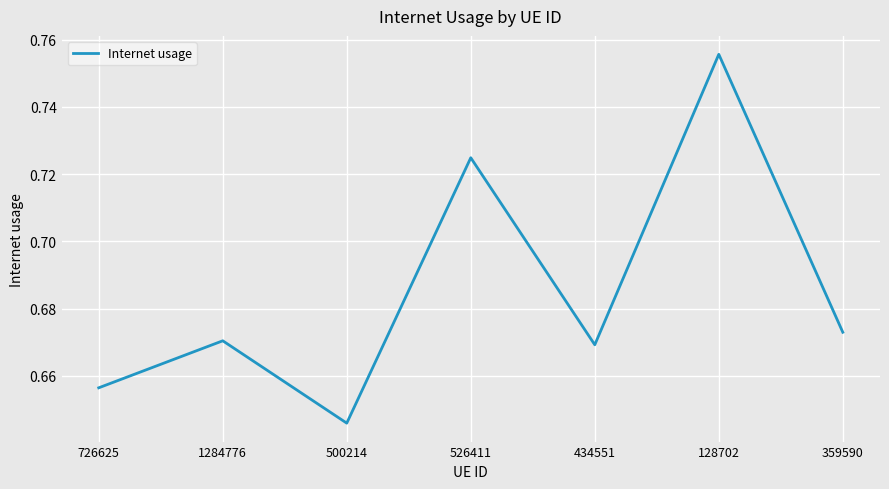

What position from the left is 359590?

7